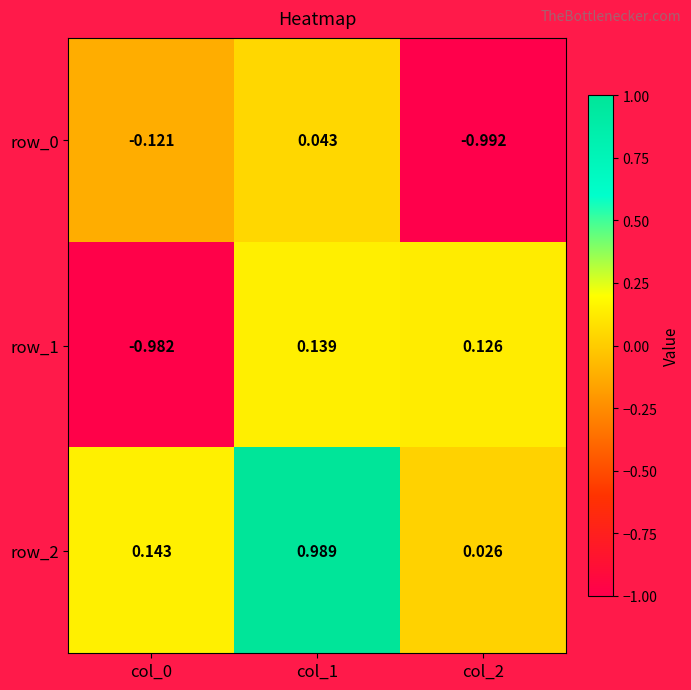

At which category is the sum across all series the highest?

col_1